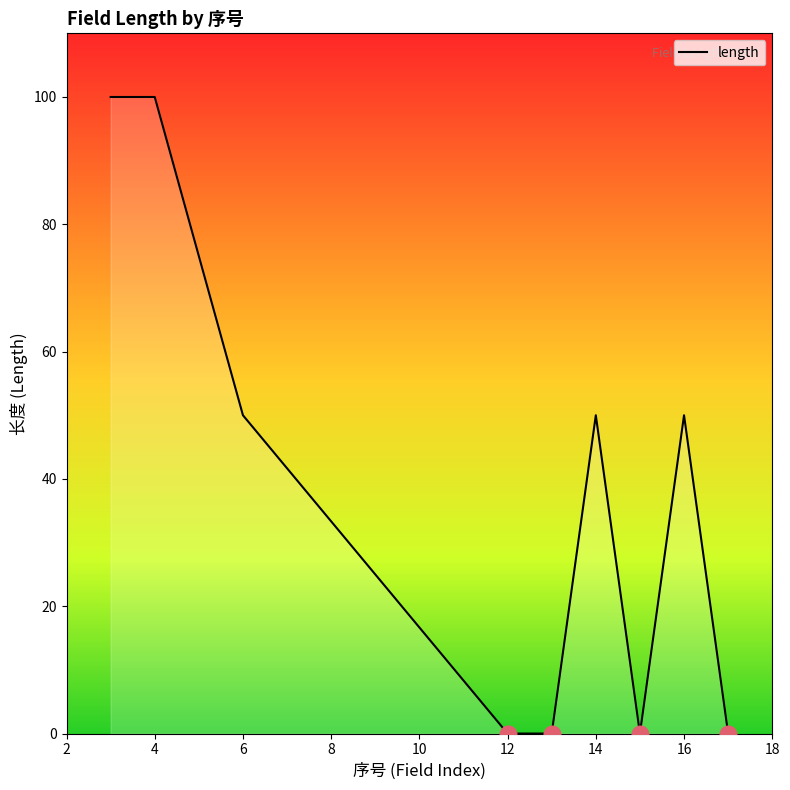

What is the greatest value displayed?

100